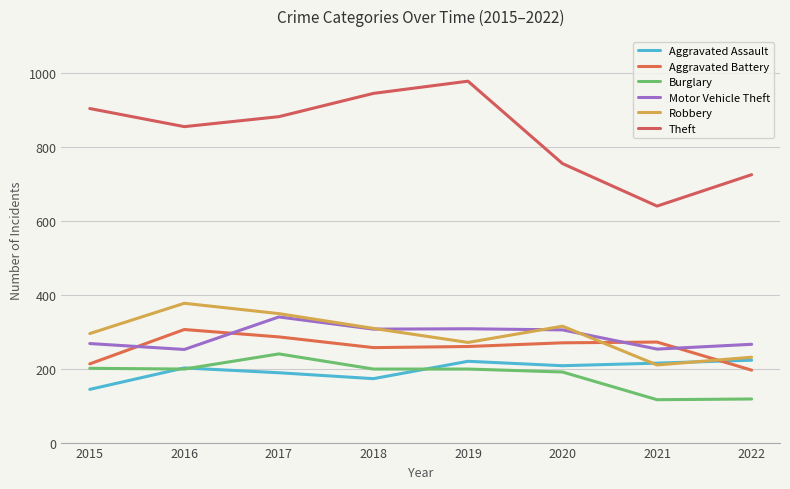

What are all the series names shown in the legend?

Aggravated Assault, Aggravated Battery, Burglary, Motor Vehicle Theft, Robbery, Theft